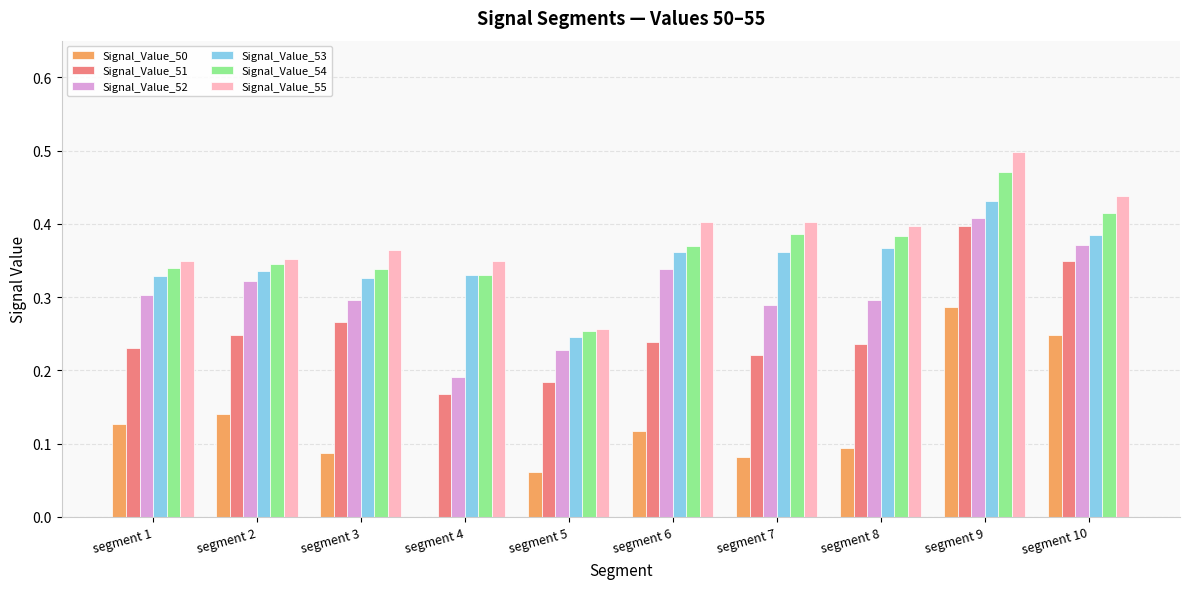

What is the total value across all series at segment 1?

1.7